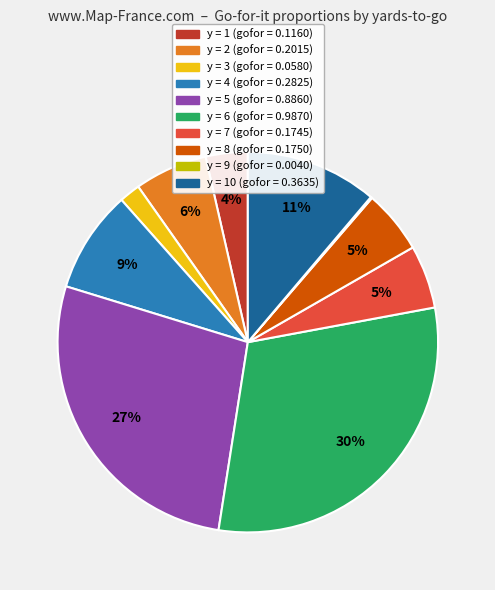

To the nearest percent, what is the average slice percentage?

10%